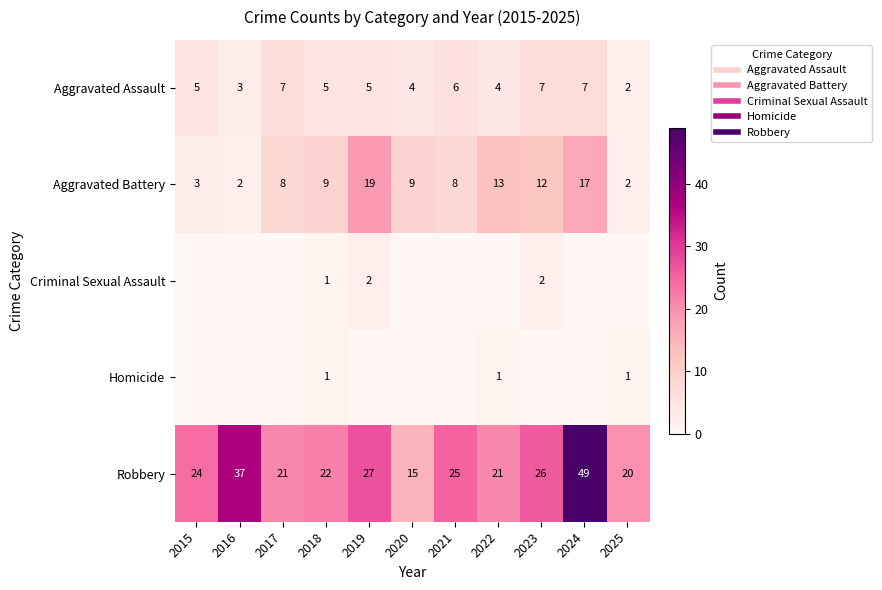

Which label corresponds to the smallest value in the chart?

2015